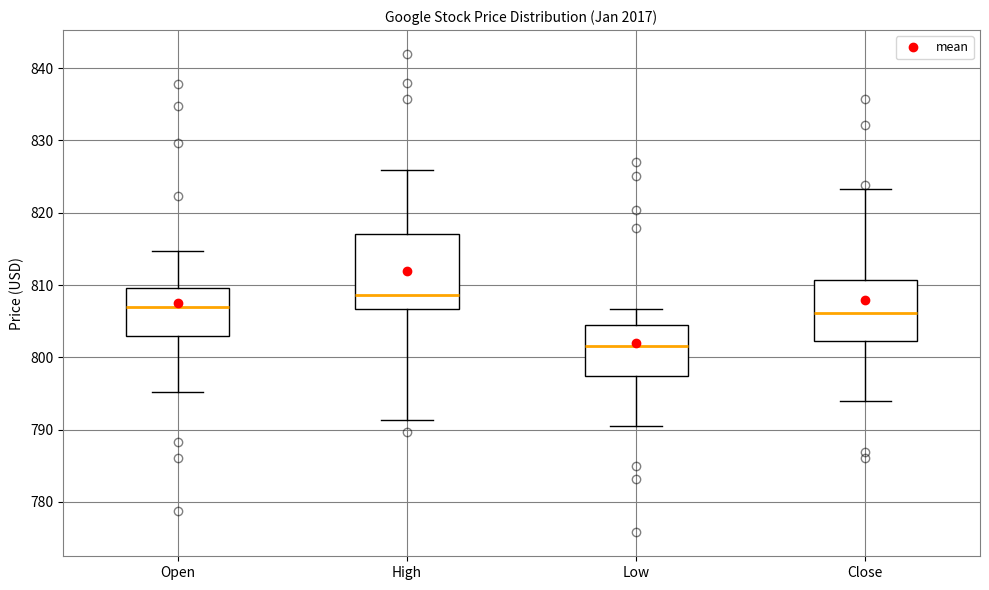

Which box has the highest median line?

High